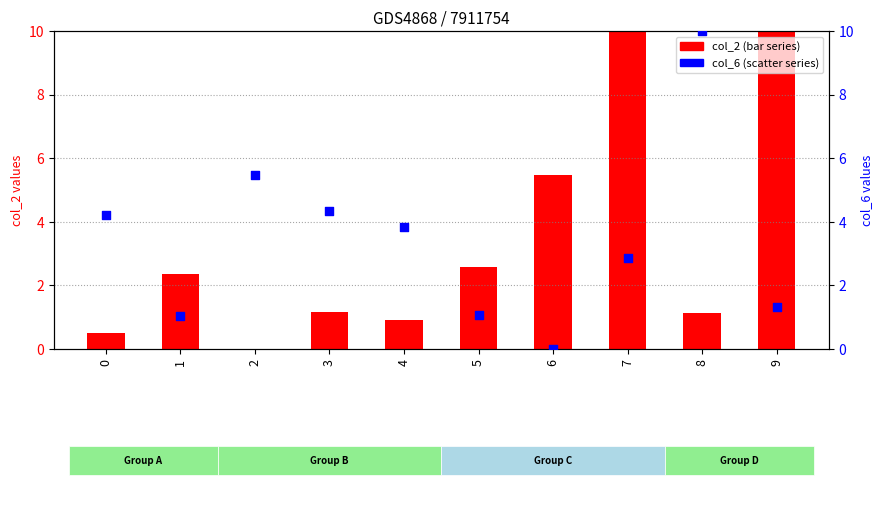

Is the value of col_2 (primary) at 1 greater than the value of col_6 (secondary) at 1?

Yes